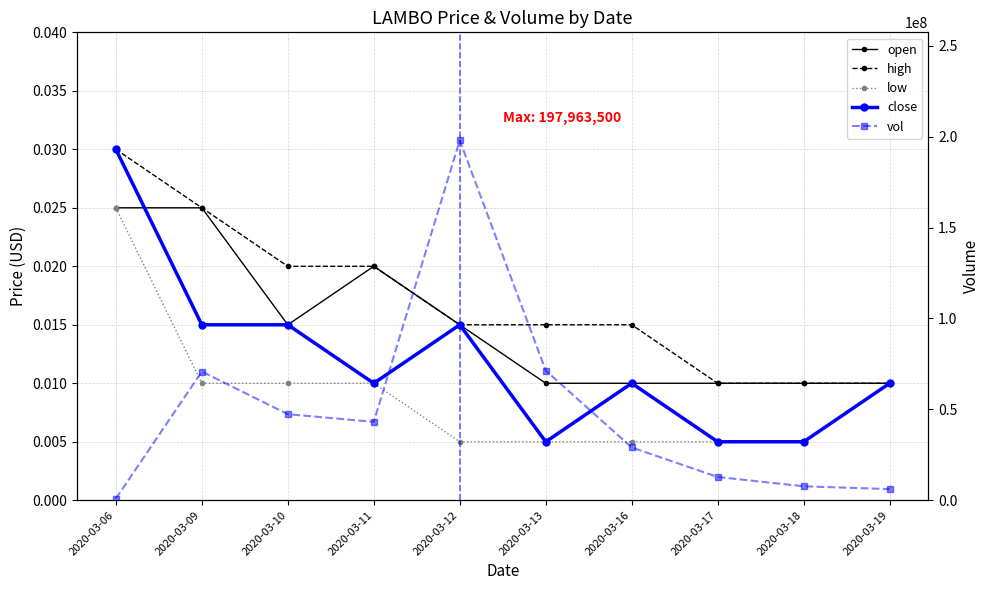

The value of open at 2020-03-10 is 0.0. True or false?

True